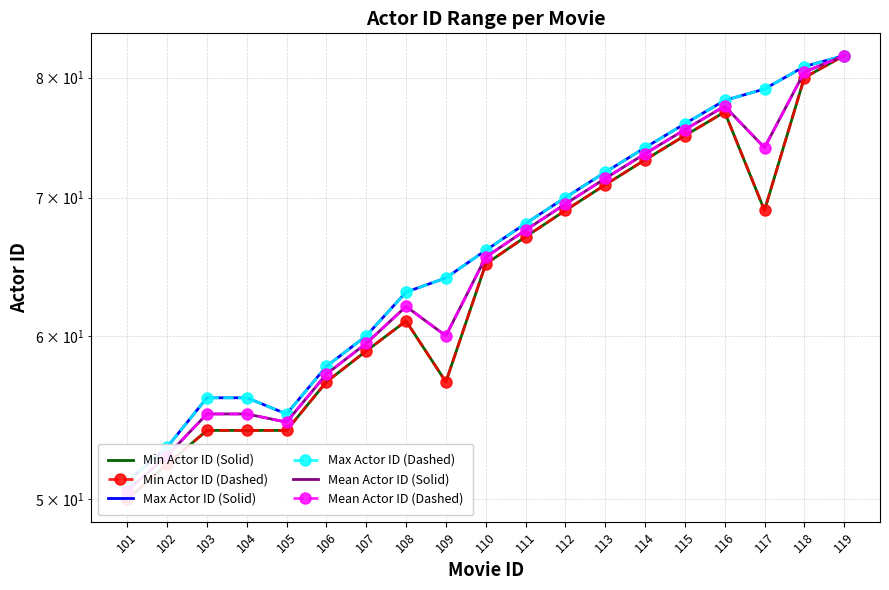

What are all the series names shown in the legend?

Min Actor ID (Solid), Min Actor ID (Dashed), Max Actor ID (Solid), Max Actor ID (Dashed), Mean Actor ID (Solid), Mean Actor ID (Dashed)